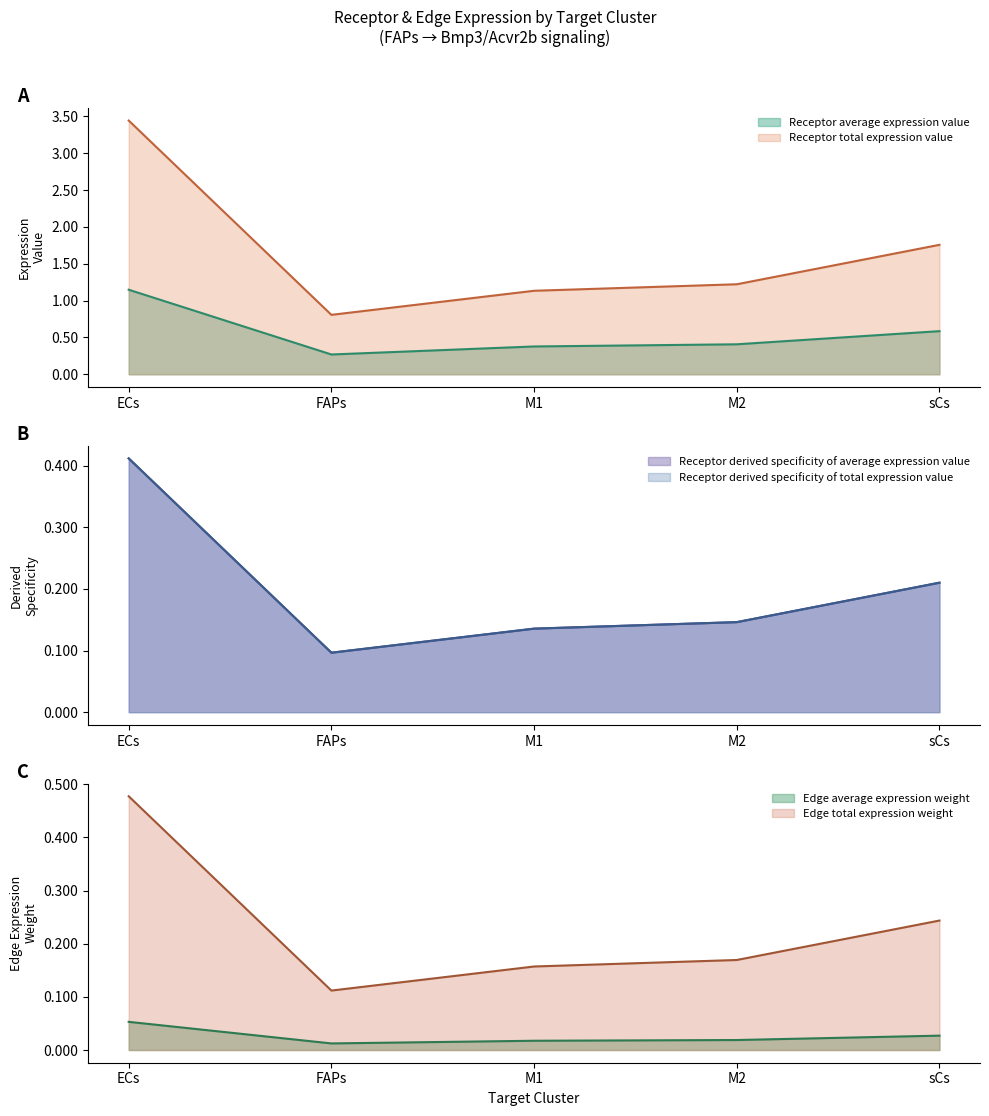

What is the average value of the Receptor total expression value series?

1.7